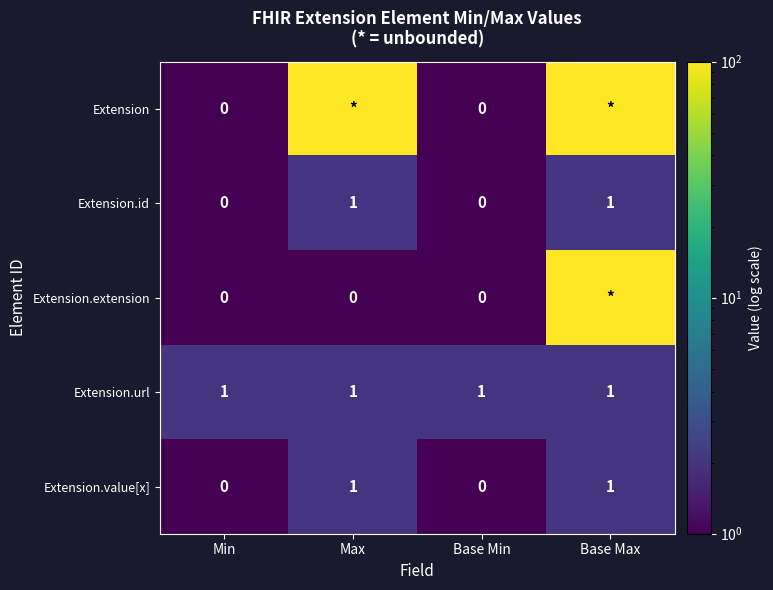

The Extension.id series shows 1 at Max. True or false?

True